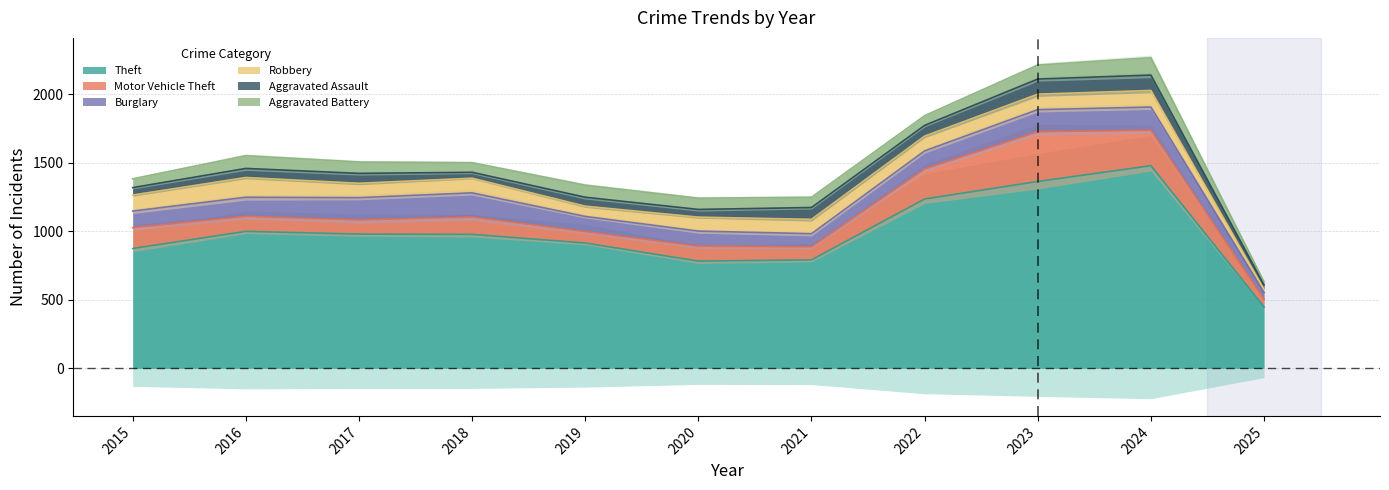

Between 2021 and 2024, which is larger?

2024